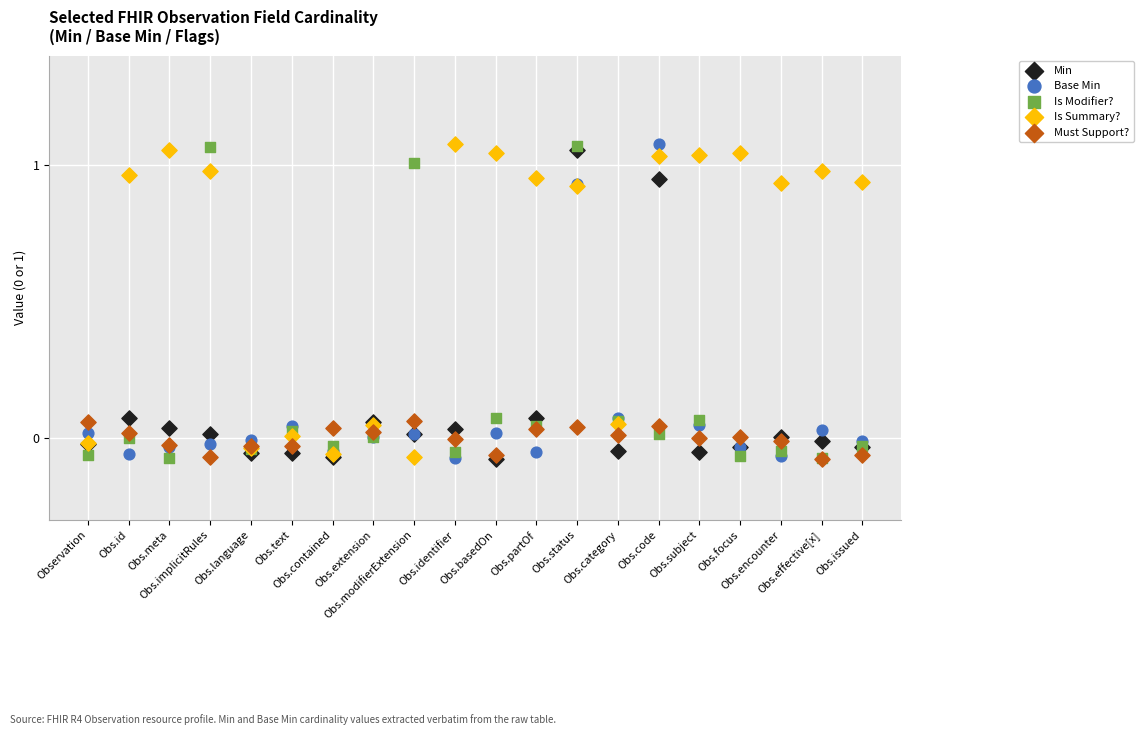

What are all the series names shown in the legend?

Min, Base Min, Is Modifier?, Is Summary?, Must Support?